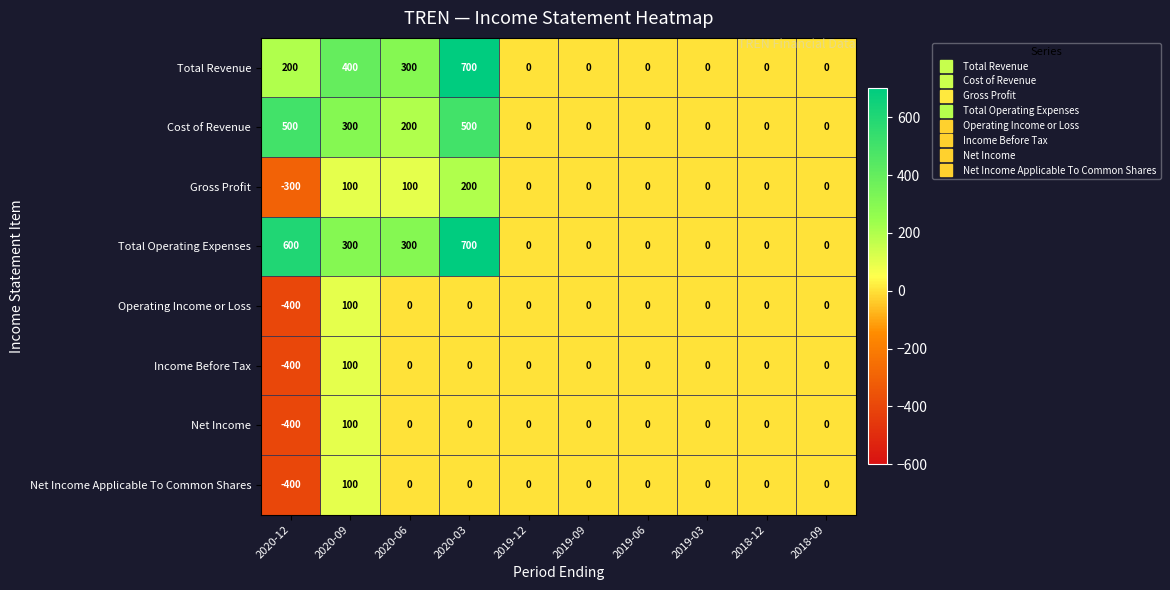

Is it true that Total Revenue equals 0 at 2019-06?

True